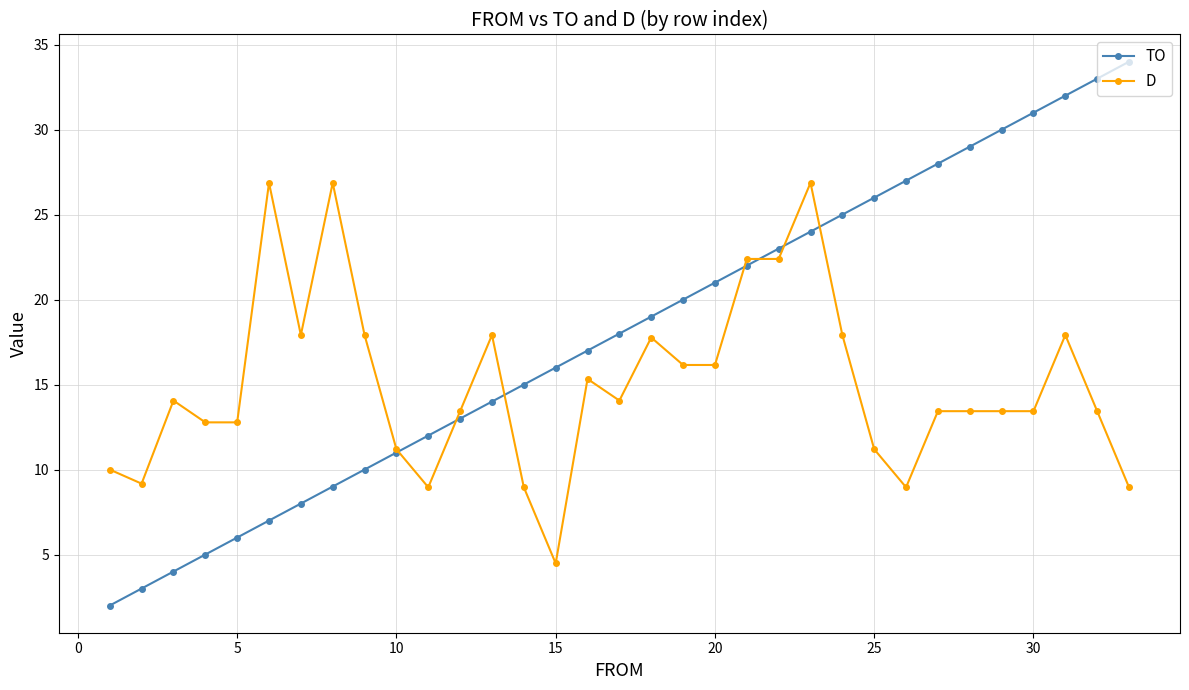

What is the value of the D point at the 24th from the left?

17.9